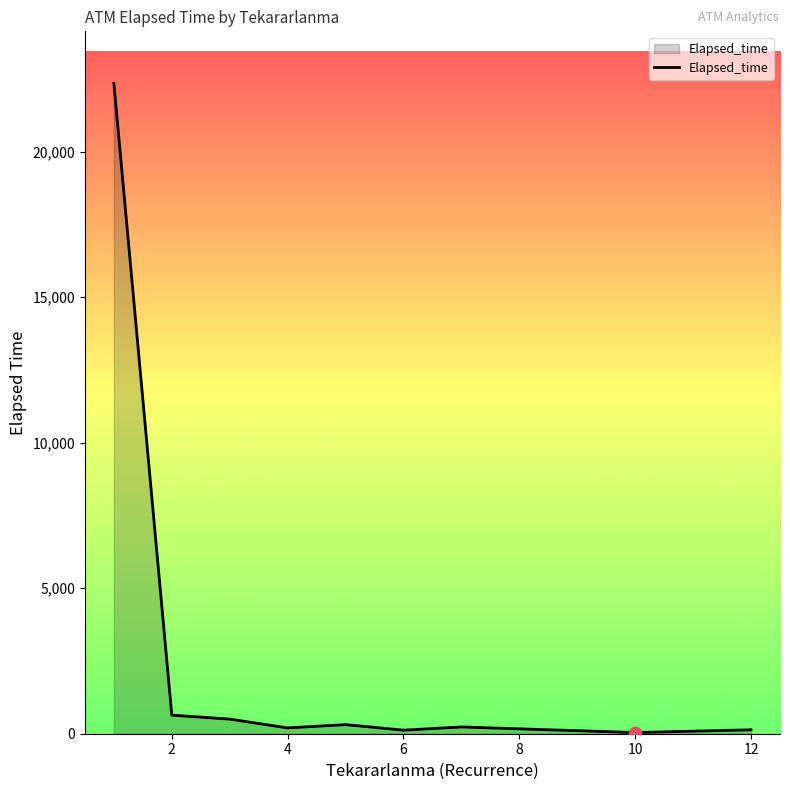

What is the difference between the maximum and minimum values?

22306.8